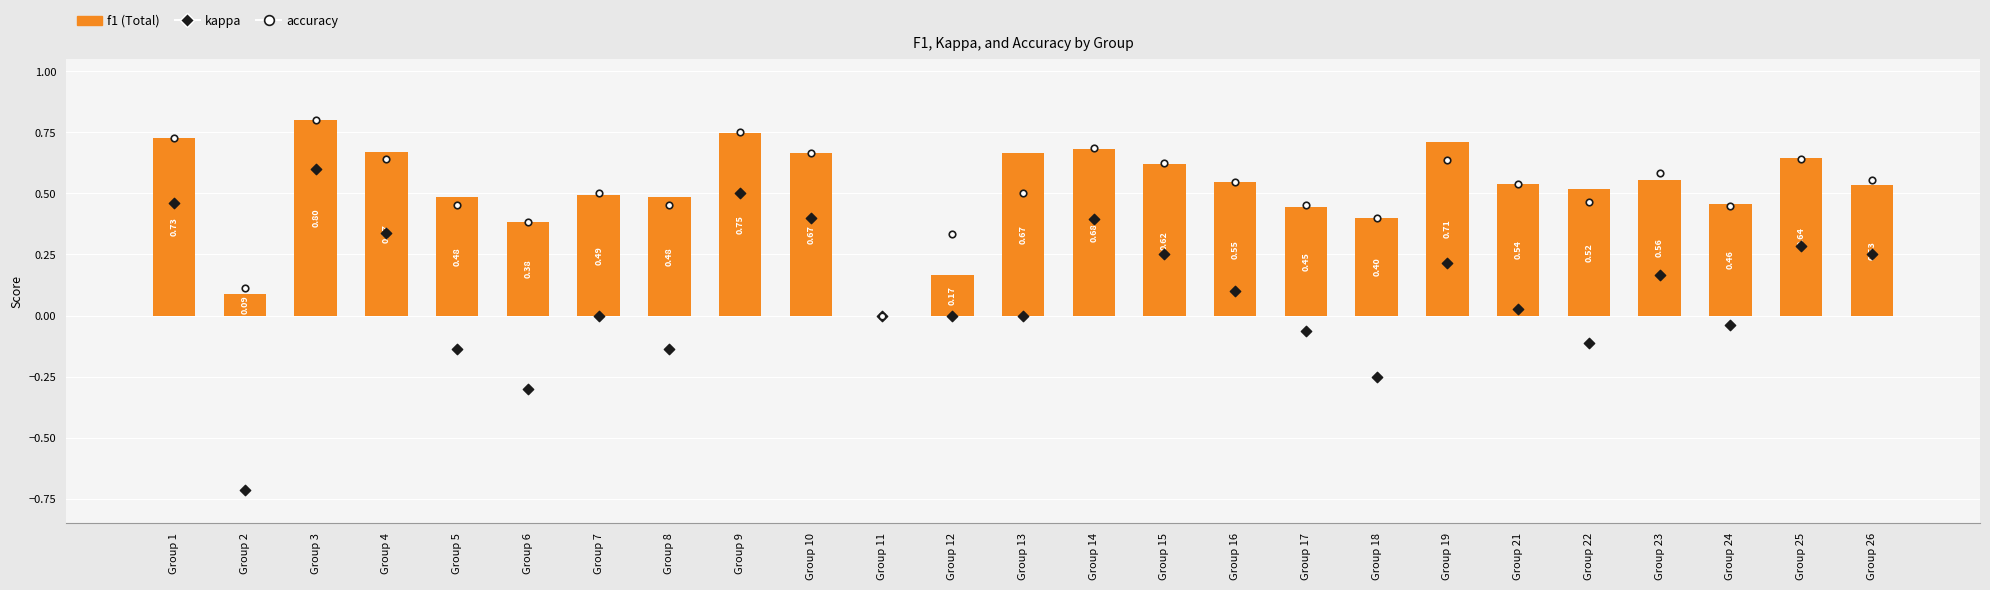

What is the total value across all series at Group 5?

0.8